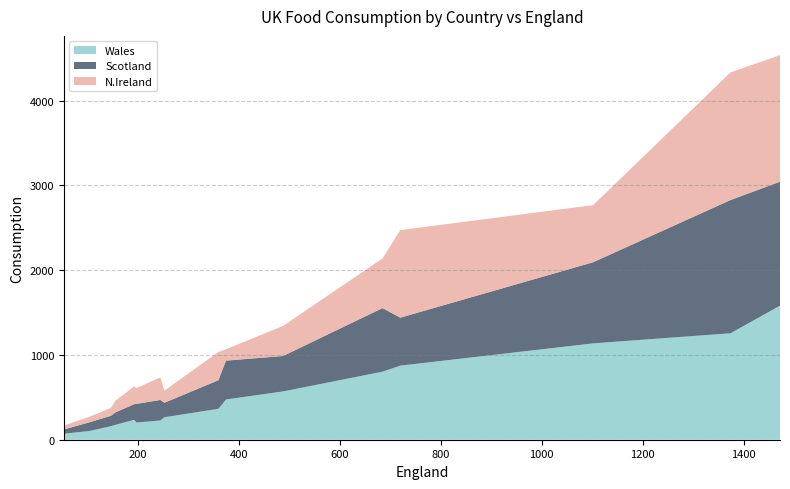

Reading left to right, transcribe all the data shown in this chart.

Wales: Cheese=103	Carcass_meat=227	Other_meat=803	Fish=160	Fats_and_oils=235	Sugars=175	Fresh_potatoes=874	Fresh_Veg=265	Other_Veg=570	Processed_potatoes=203	Processed_Veg=365	Fresh_fruit=1137	Cereals=1582	Beverages=73	Soft_drinks=1256	Alcoholic_drinks=475	Confectionery=64
Scotland: Cheese=103	Carcass_meat=242	Other_meat=750	Fish=122	Fats_and_oils=184	Sugars=147	Fresh_potatoes=566	Fresh_Veg=171	Other_Veg=418	Processed_potatoes=220	Processed_Veg=337	Fresh_fruit=957	Cereals=1462	Beverages=53	Soft_drinks=1572	Alcoholic_drinks=458	Confectionery=62
N.Ireland: Cheese=66	Carcass_meat=267	Other_meat=586	Fish=93	Fats_and_oils=209	Sugars=139	Fresh_potatoes=1033	Fresh_Veg=143	Other_Veg=355	Processed_potatoes=187	Processed_Veg=334	Fresh_fruit=674	Cereals=1494	Beverages=47	Soft_drinks=1506	Alcoholic_drinks=135	Confectionery=41